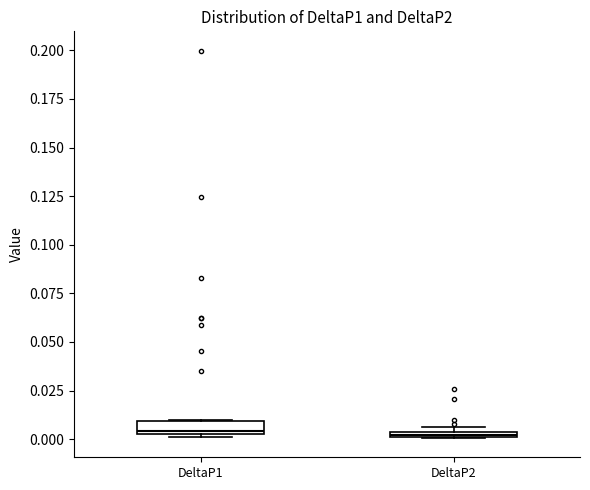

Where is the lower edge of the box for DeltaP1 on the y-axis? The values are not printed on the chart, so give them approximately, as read against the axis.

0.000